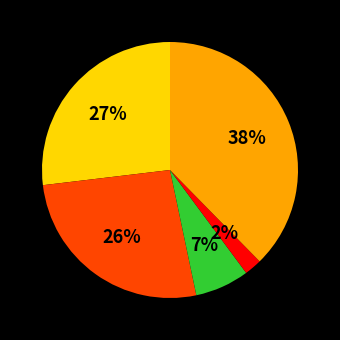

Is there any slice that represents more than half of the pie?

No